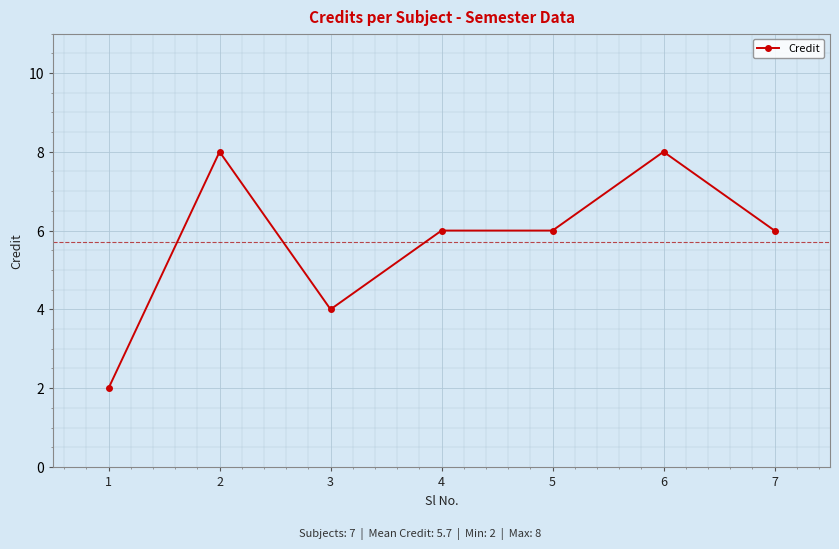

True or false: the data has more than 0 interior local peaks.

True